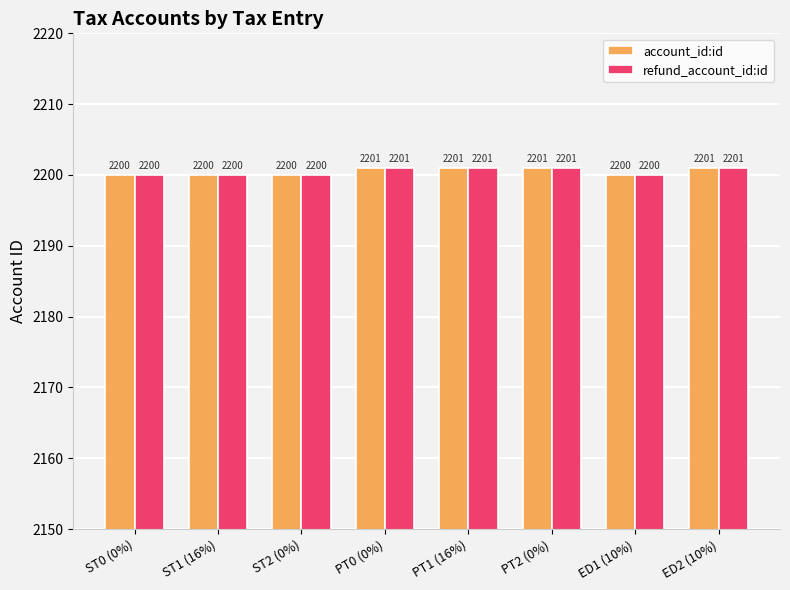

What is the smallest value displayed?

2200